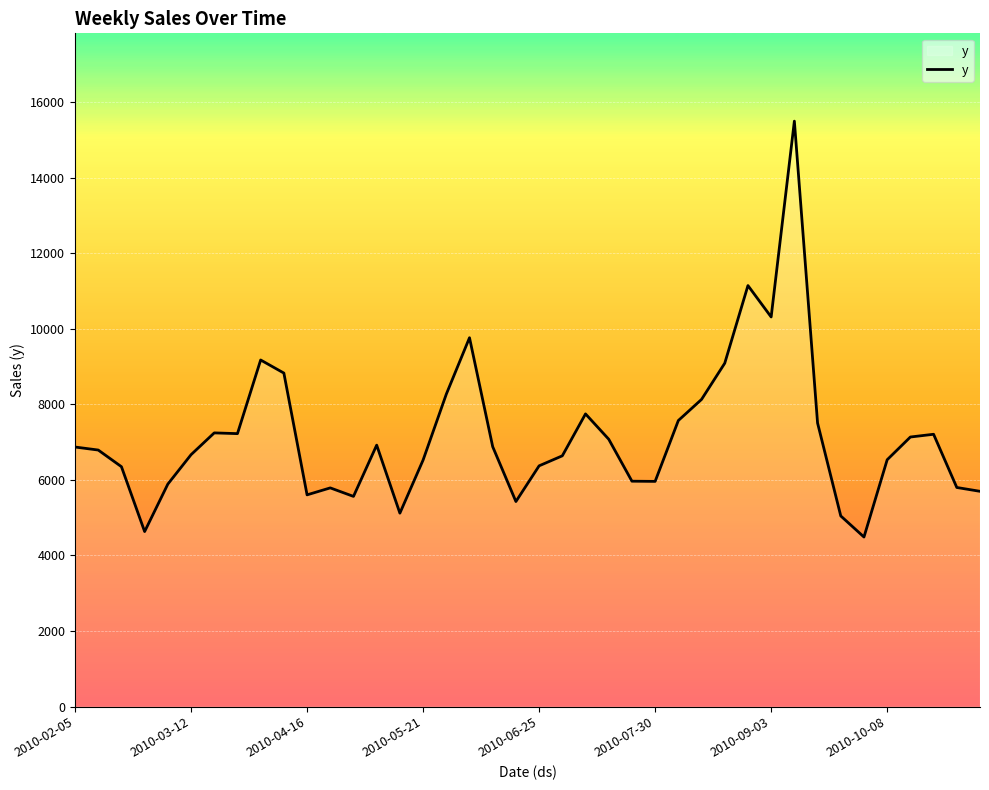

What is the difference between the maximum and minimum values?

11007.7